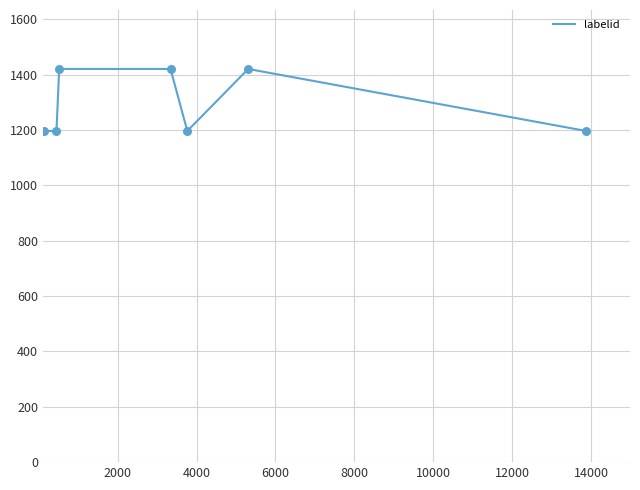

True or false: there are more than 2 points higher than both neighbors.

False